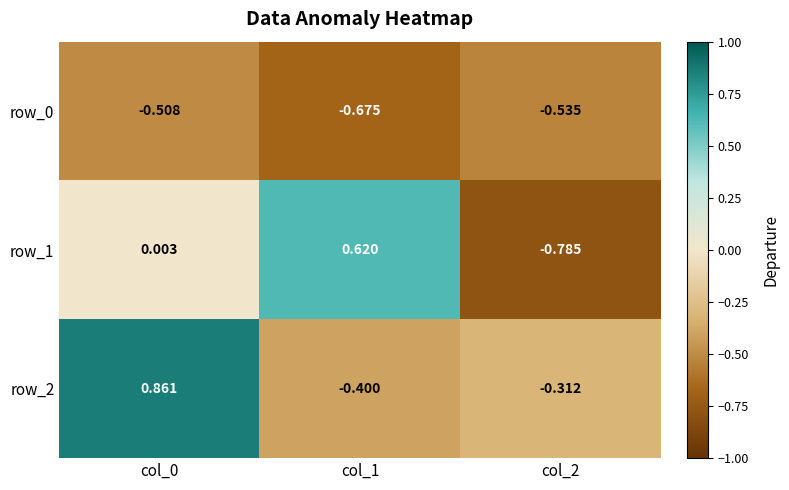

Is the value of row_0 at col_0 greater than the value of row_1 at col_0?

No